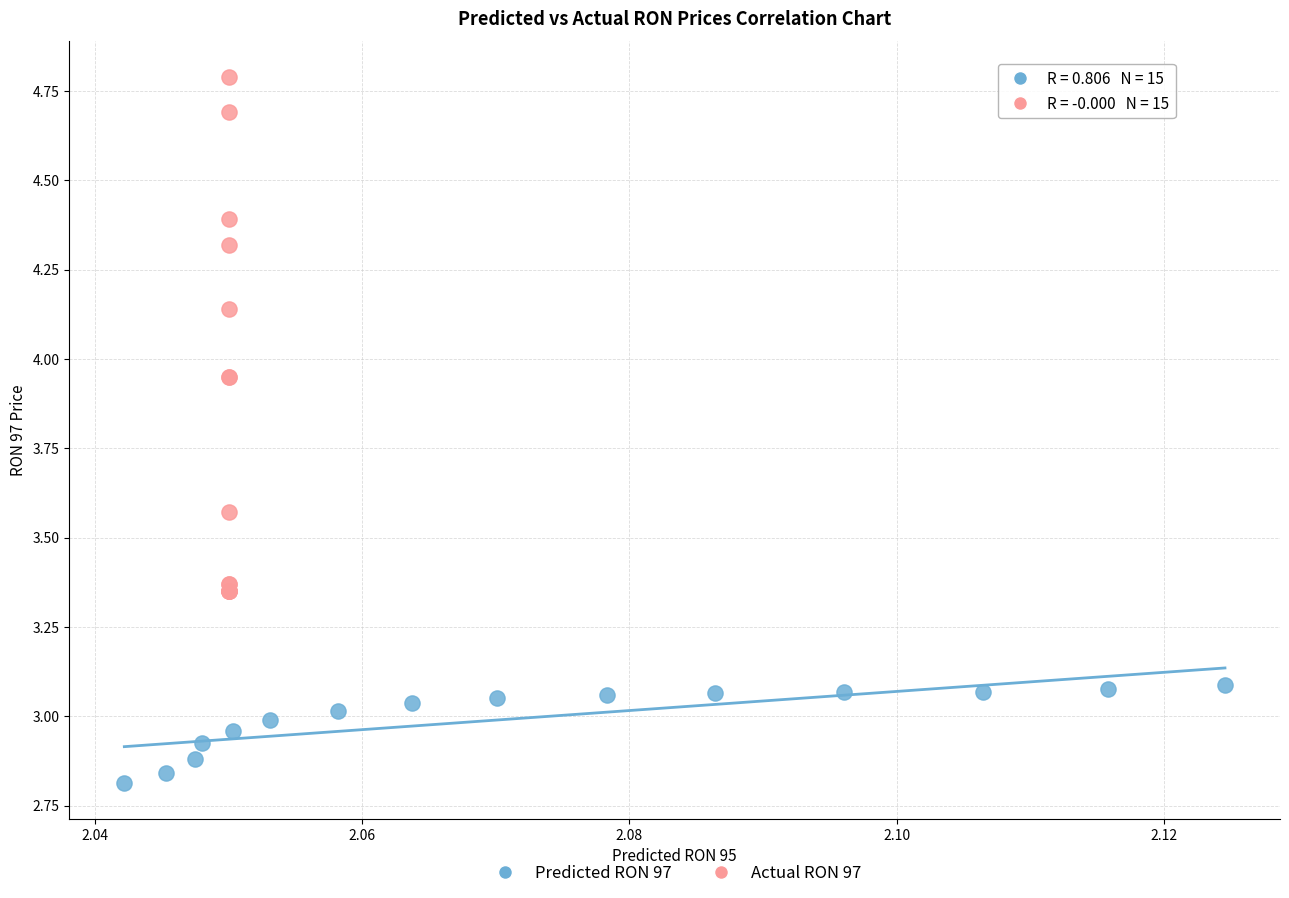

Which series has the widest spread of Y values?

Actual RON 97